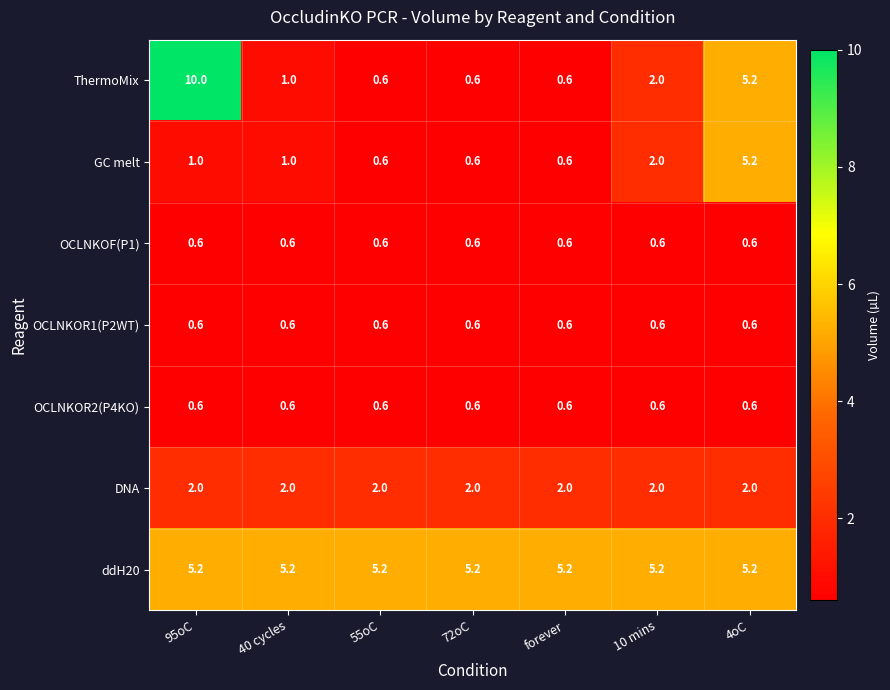

How many data points does each series have?

7